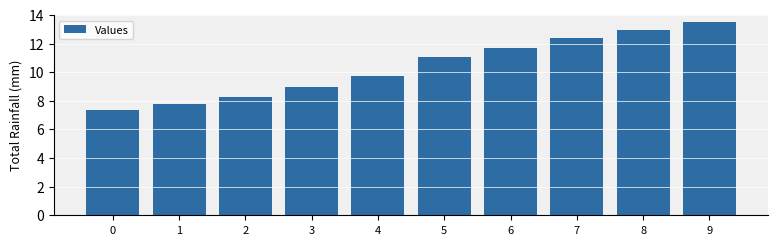

True or false: the data shows 9.0 at 3.

True